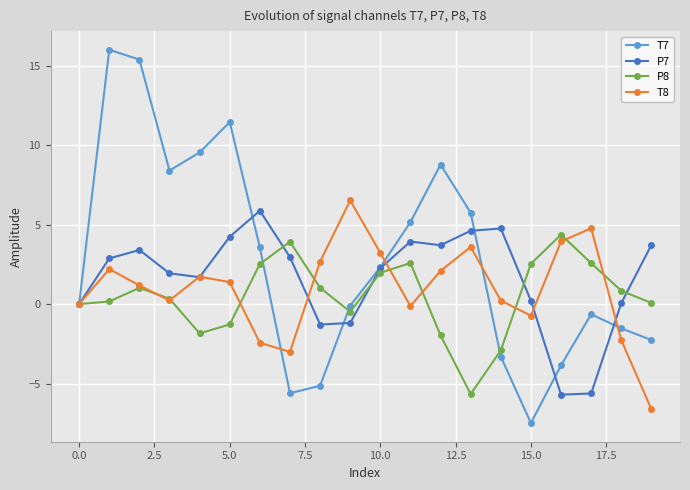

In T8, how many points are higher than both neighbors (excluding endpoints)?

5